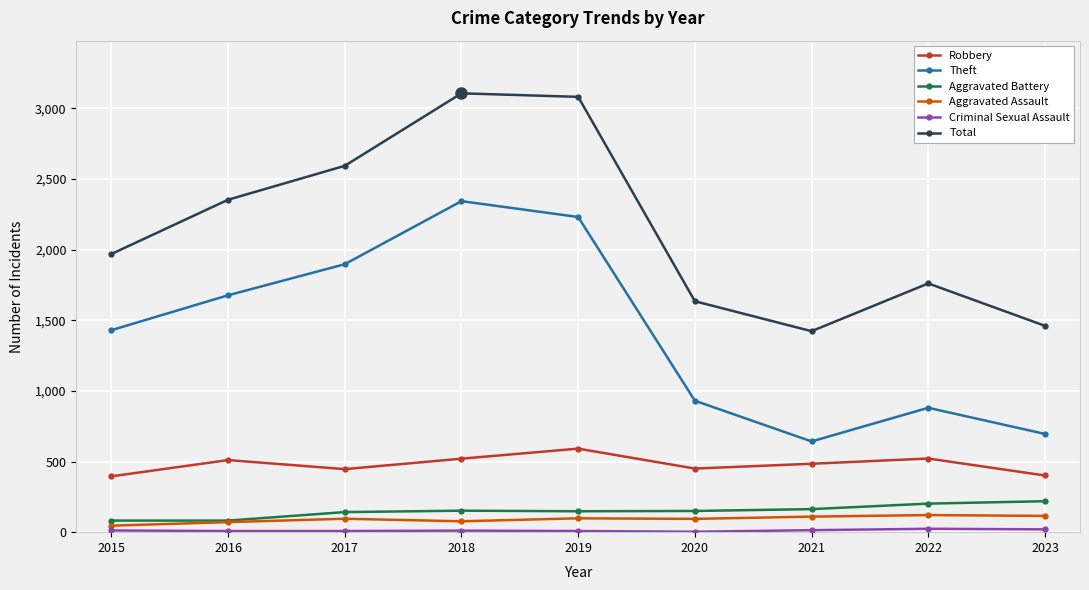

True or false: Aggravated Assault and Robbery intersect in this chart.

False